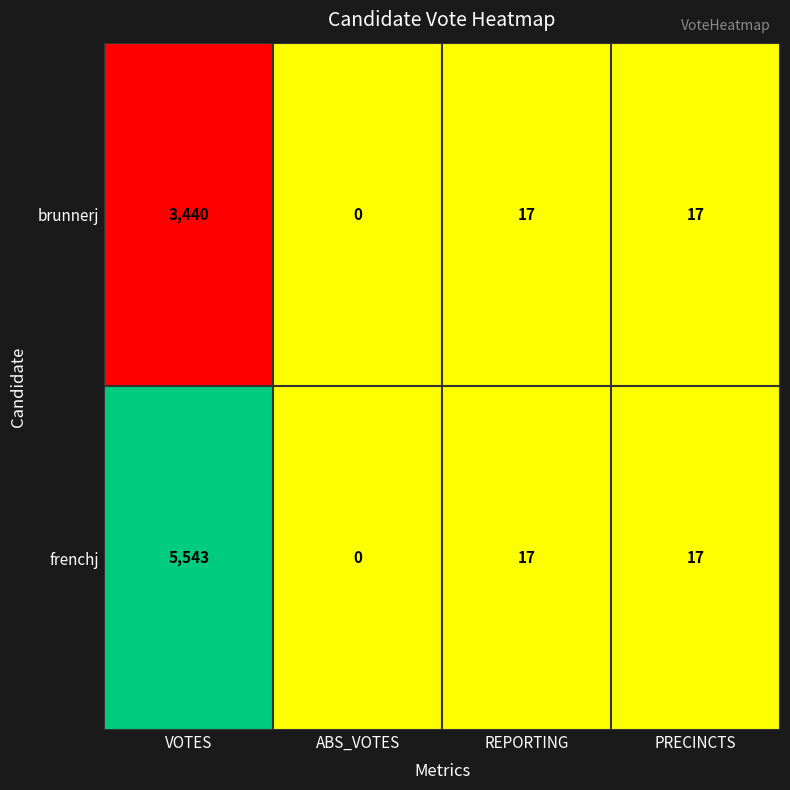

At which label does frenchj reach its minimum?

ABS_VOTES